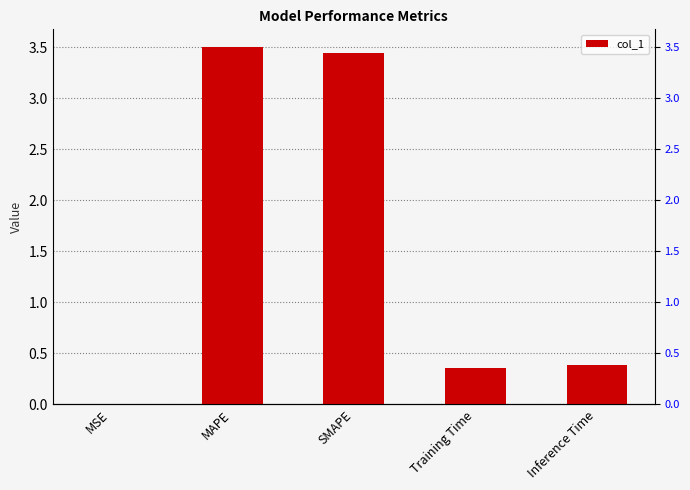

Are the bars grouped side by side (vs. stacked)?

No